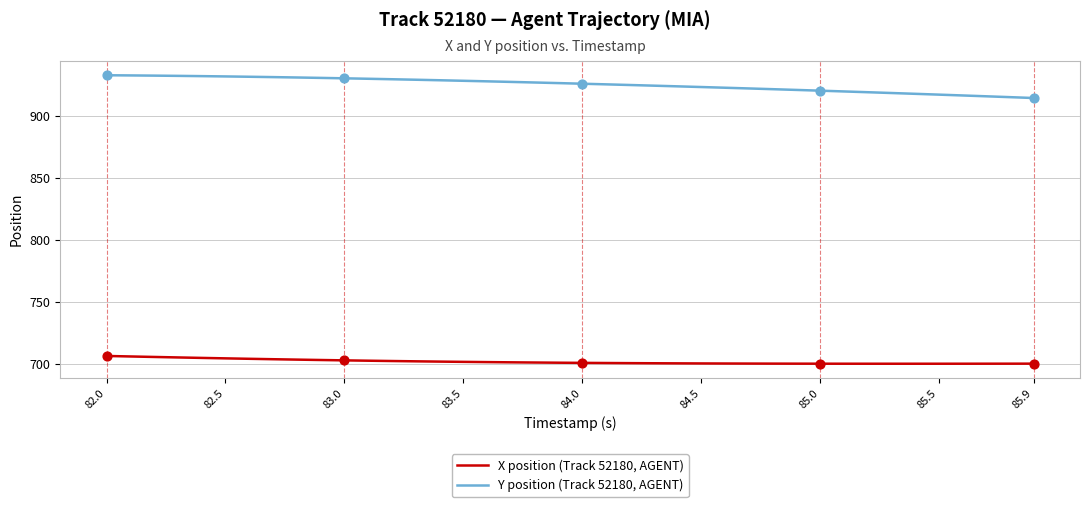

True or false: X position (Track 52180, AGENT) and Y position (Track 52180, AGENT) intersect in this chart.

False